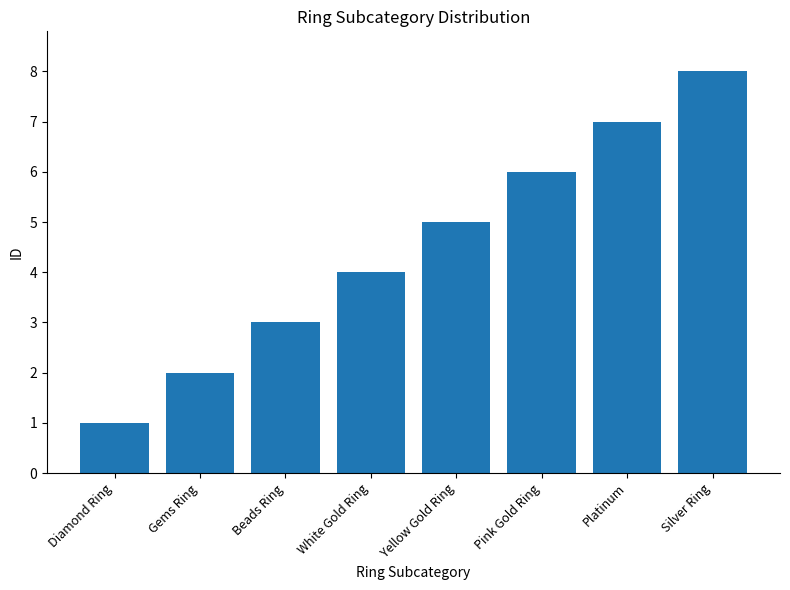

True or false: the data shows 5 at Yellow Gold Ring.

True